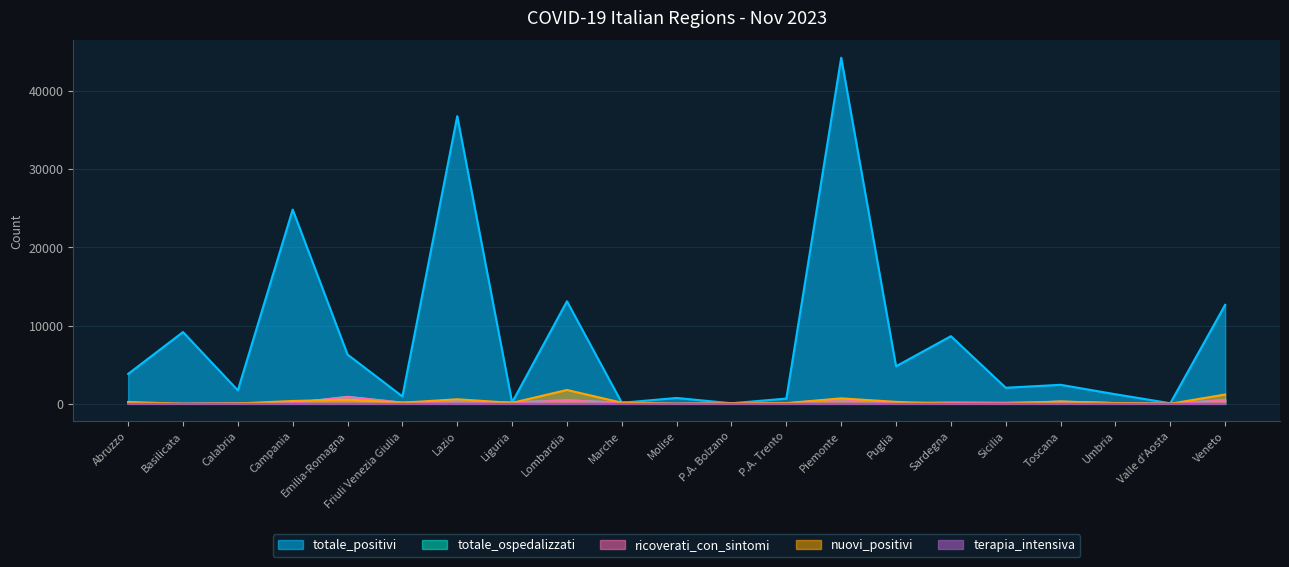

At how many categories does at least one series exceed 27125?

2